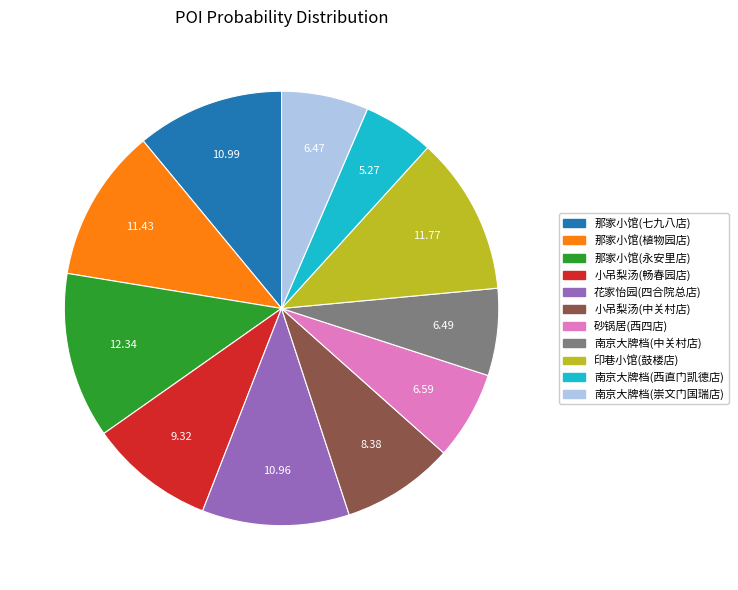

Count the number of slices in the pie.

11